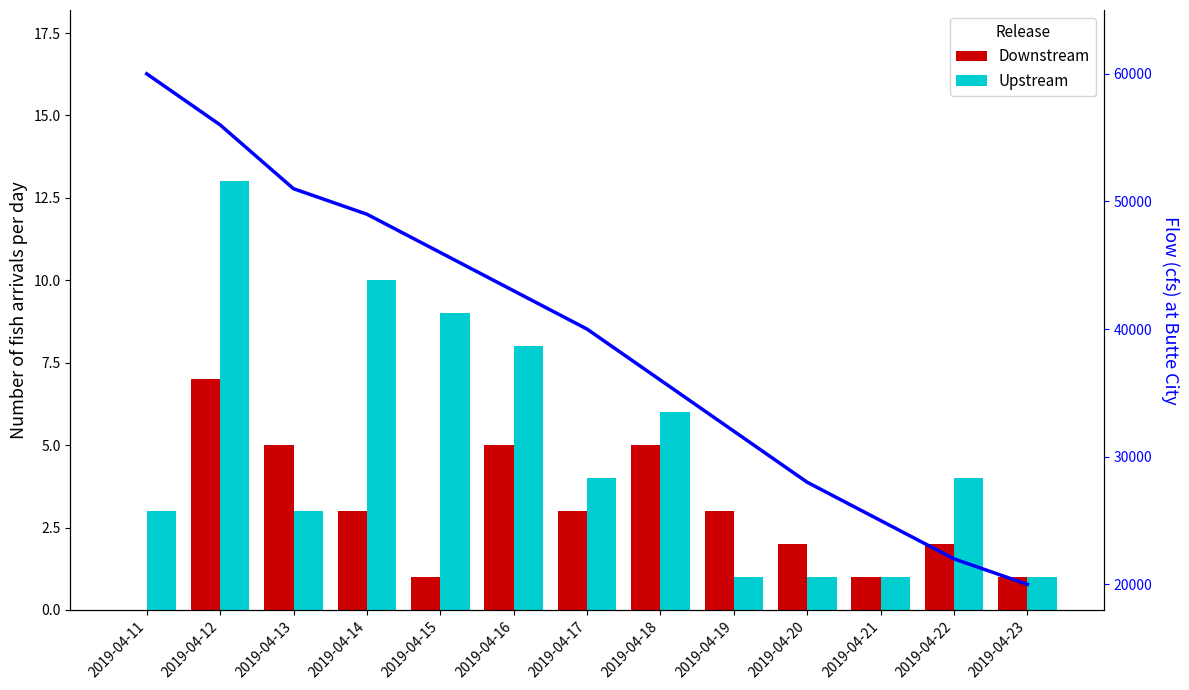

Are the bars grouped side by side (vs. stacked)?

Yes